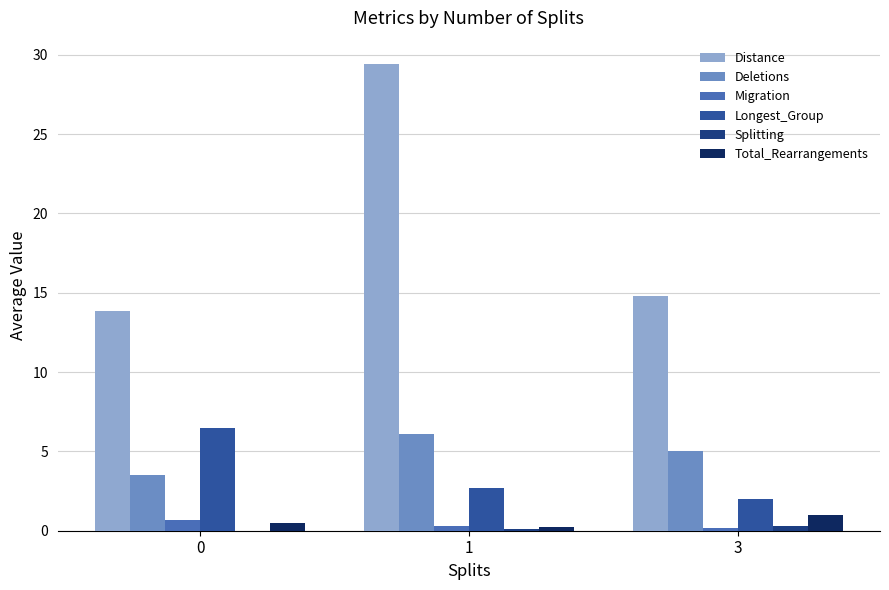

Which series has the largest total across all categories?

Distance